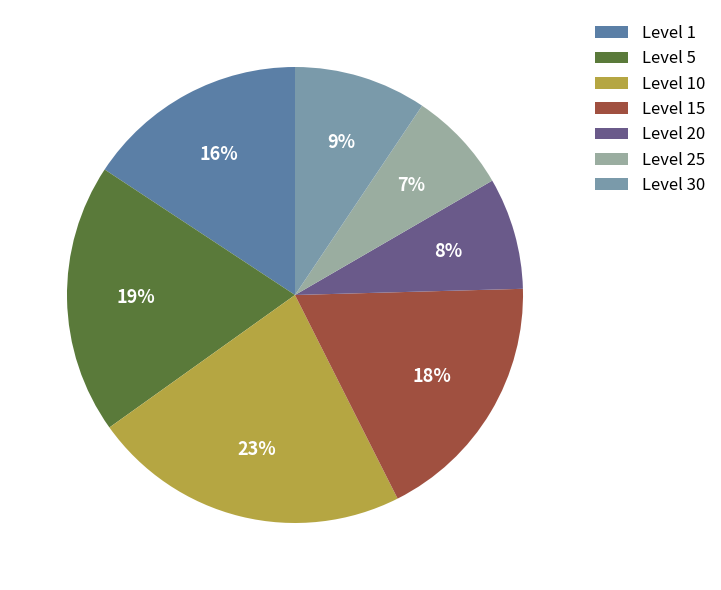

Count the number of slices in the pie.

7